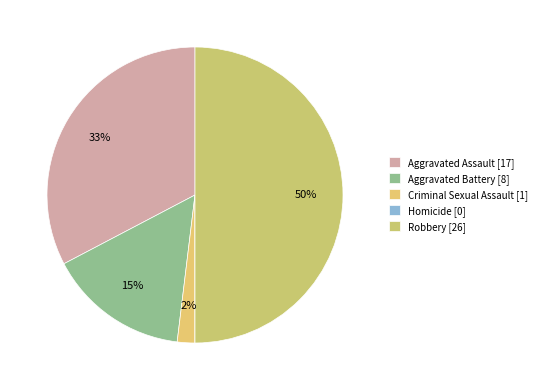

Is there any slice that represents more than half of the pie?

No